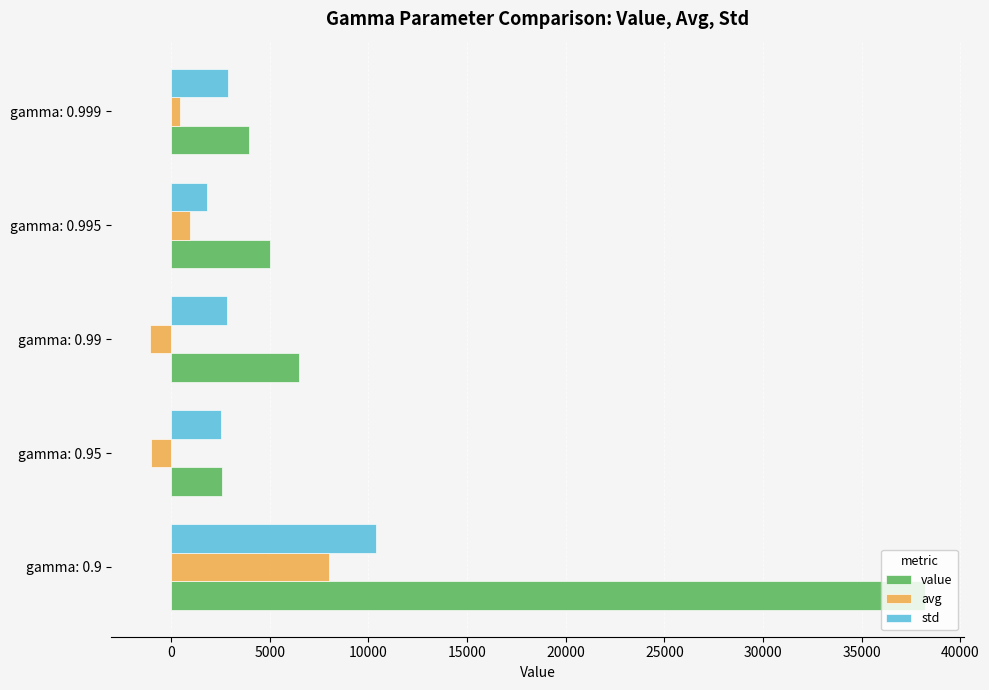

Rank the series by their average value, from highest to lowest.

value, std, avg